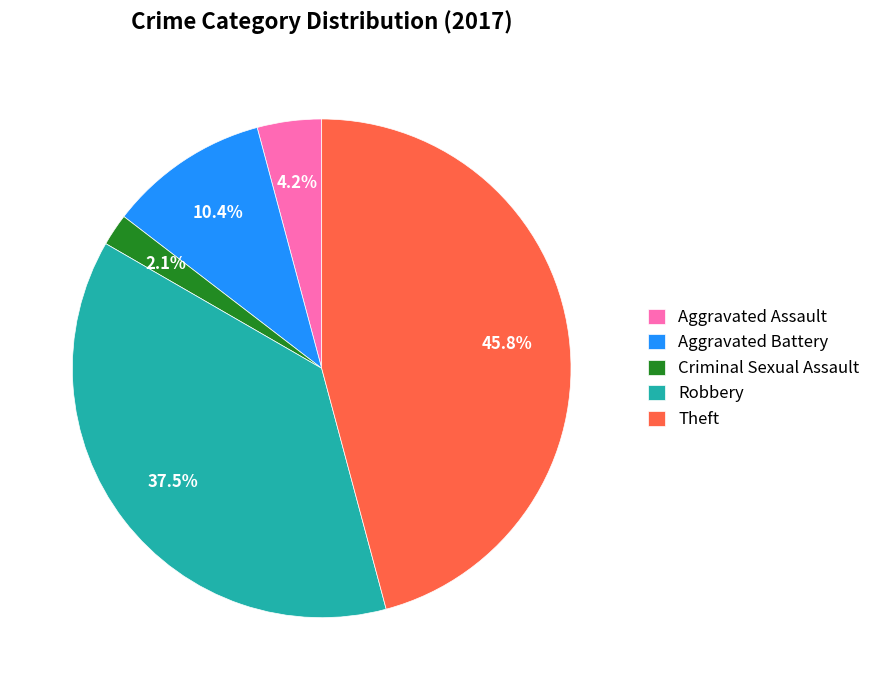

To the nearest percent, what portion does Aggravated Assault represent?

4%